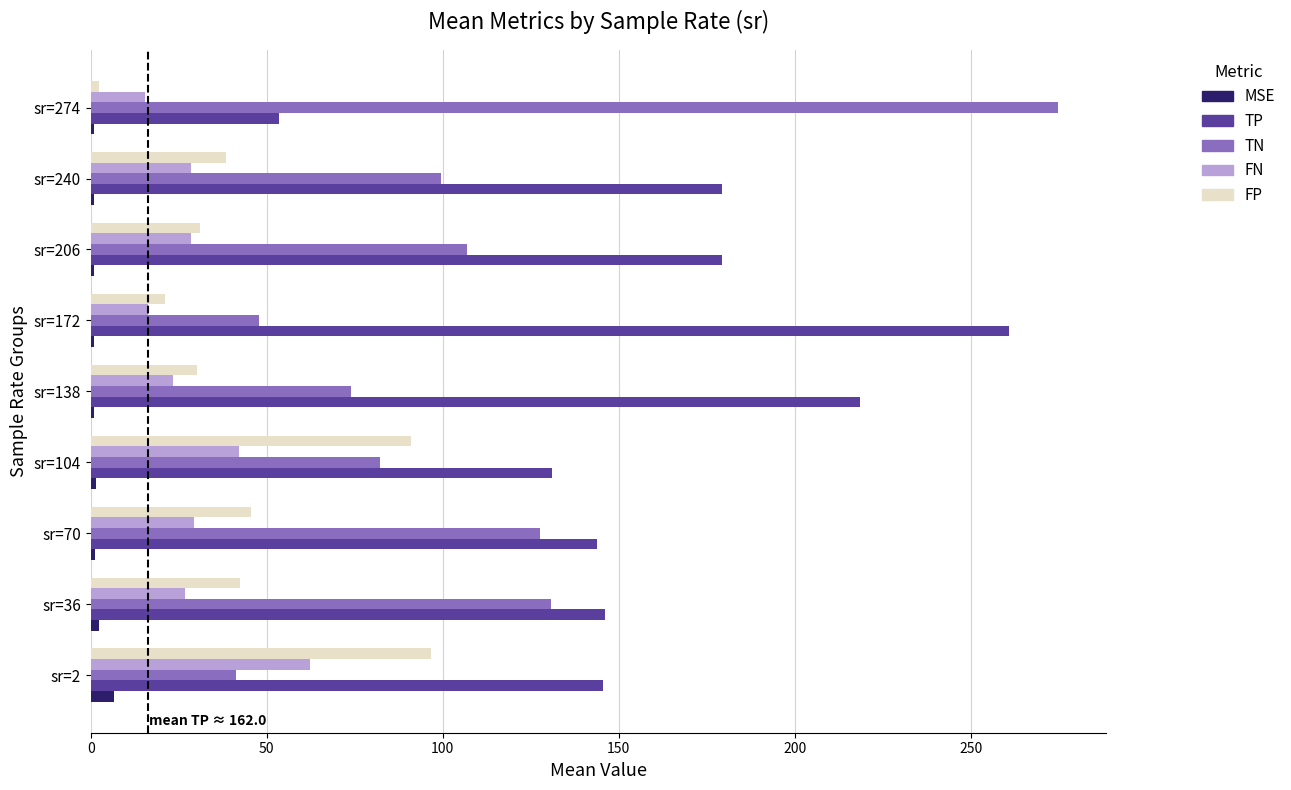

What is the difference between the maximum and minimum values in the FP series?

94.3